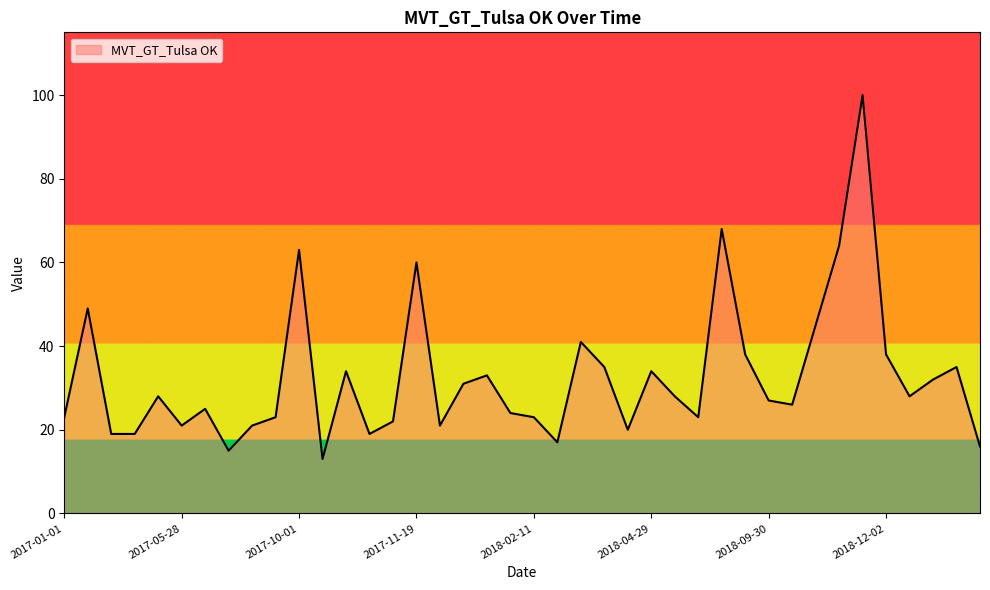

Does the chart display data point markers on the line(s)?

No